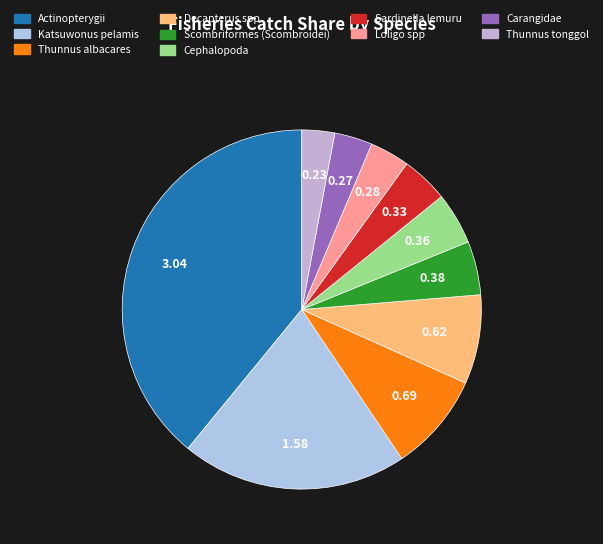

To the nearest percent, what is the average slice percentage?

10%